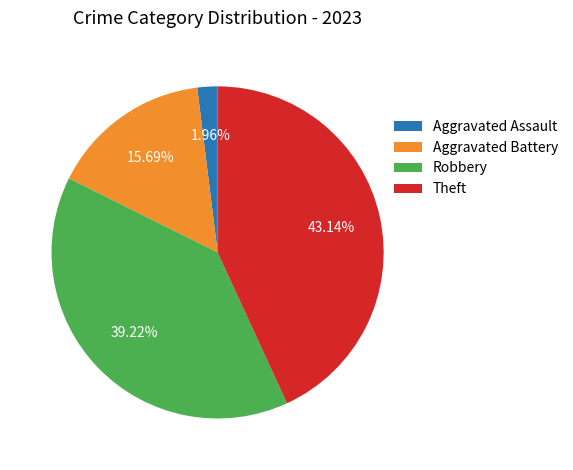

How many segments does this pie chart have?

4